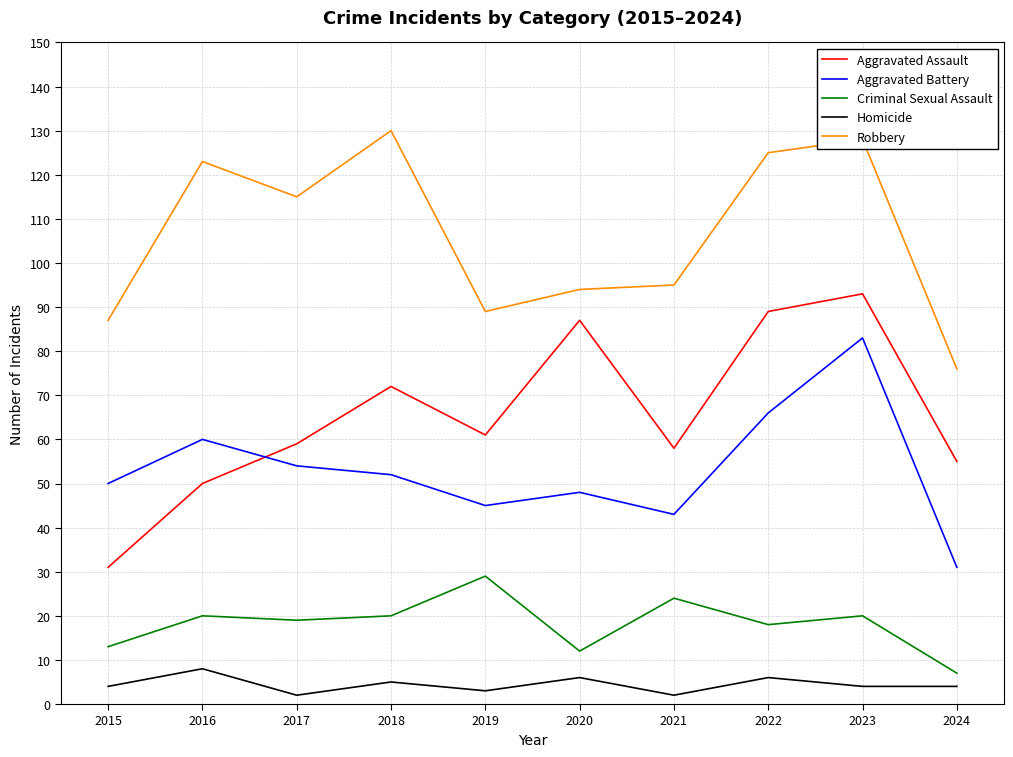

At how many categories does at least one series exceed 45?

10